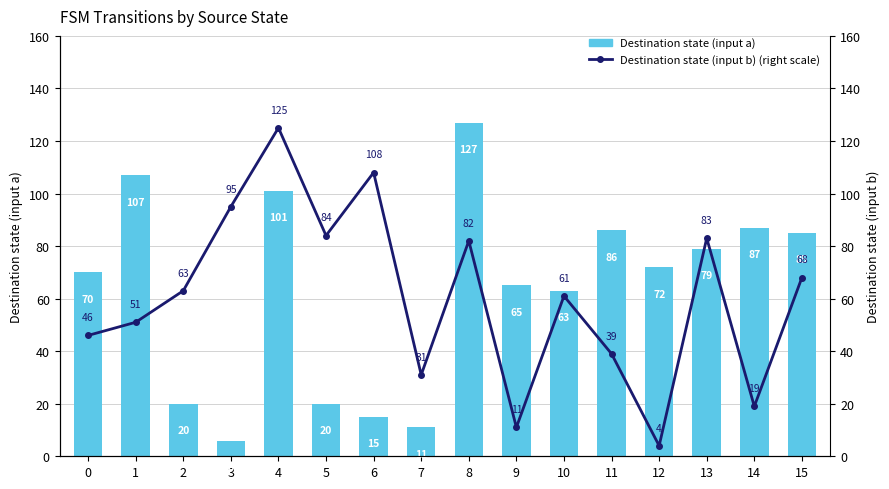

How many data points in Destination state (input a) are less than 72?

8